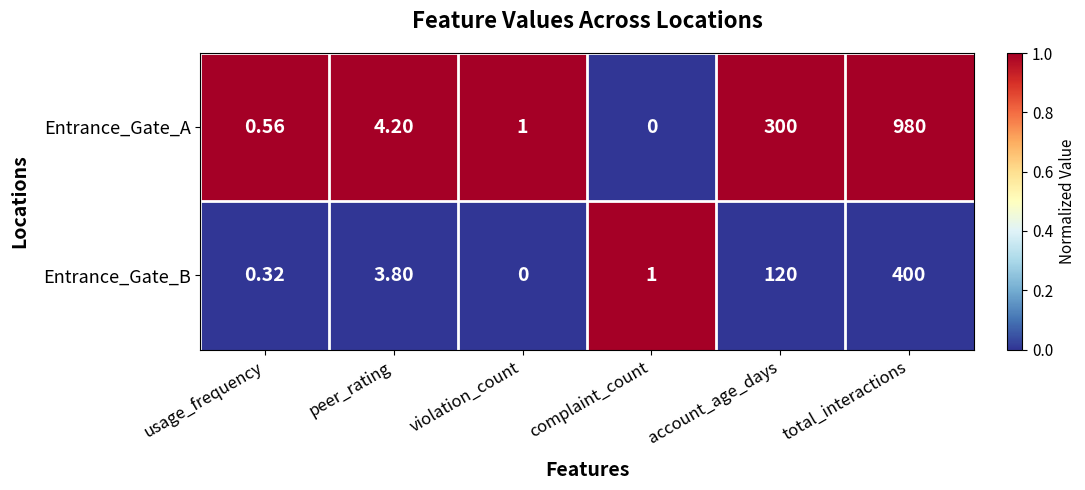

At which label is Entrance_Gate_A closest to 490?

account_age_days